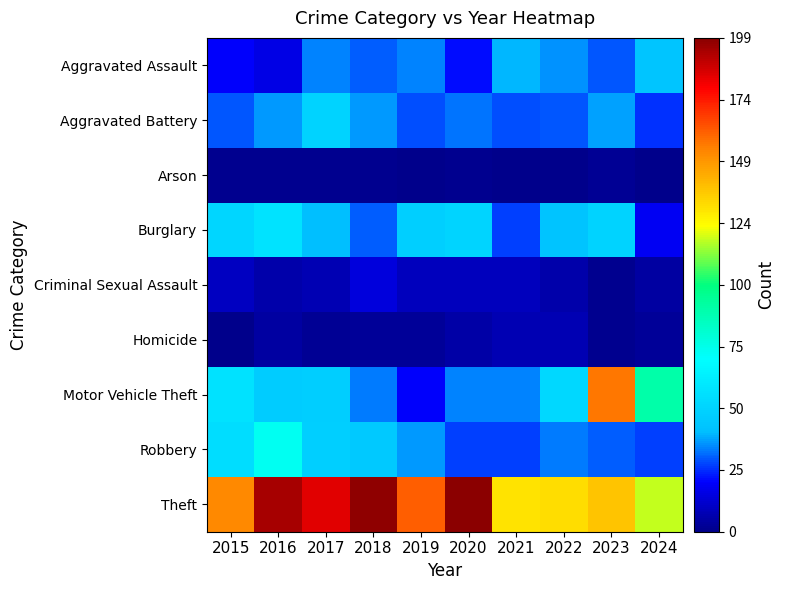

Between 2018 and 2019, which is larger?

2019